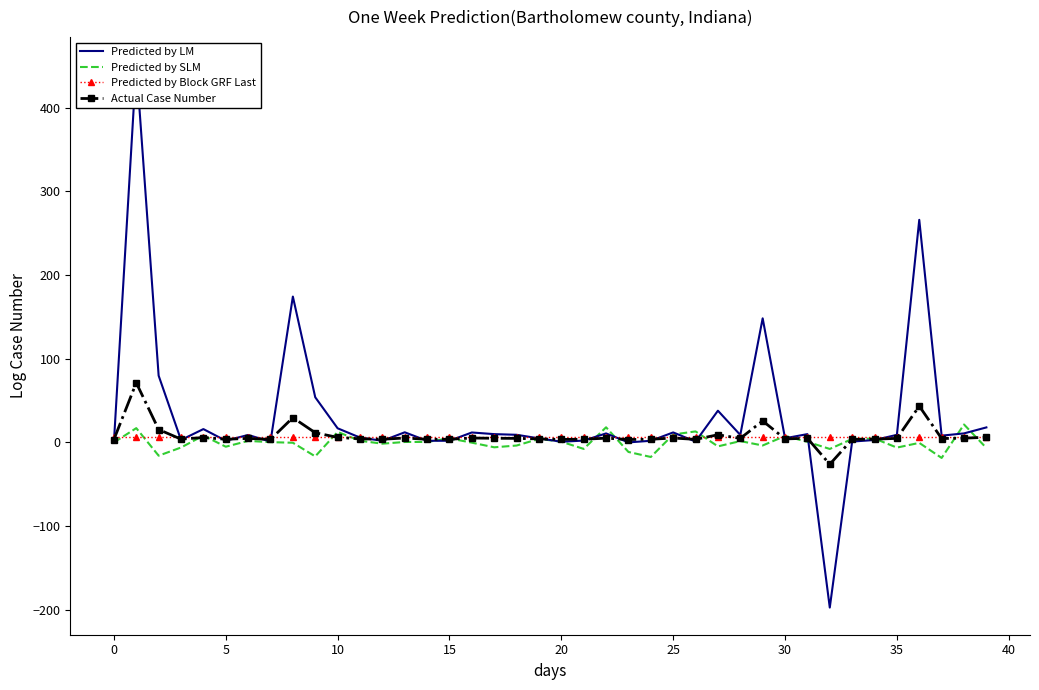

List the series in order of their peak value, highest first.

Predicted by LM, Actual Case Number, Predicted by SLM, Predicted by Block GRF Last